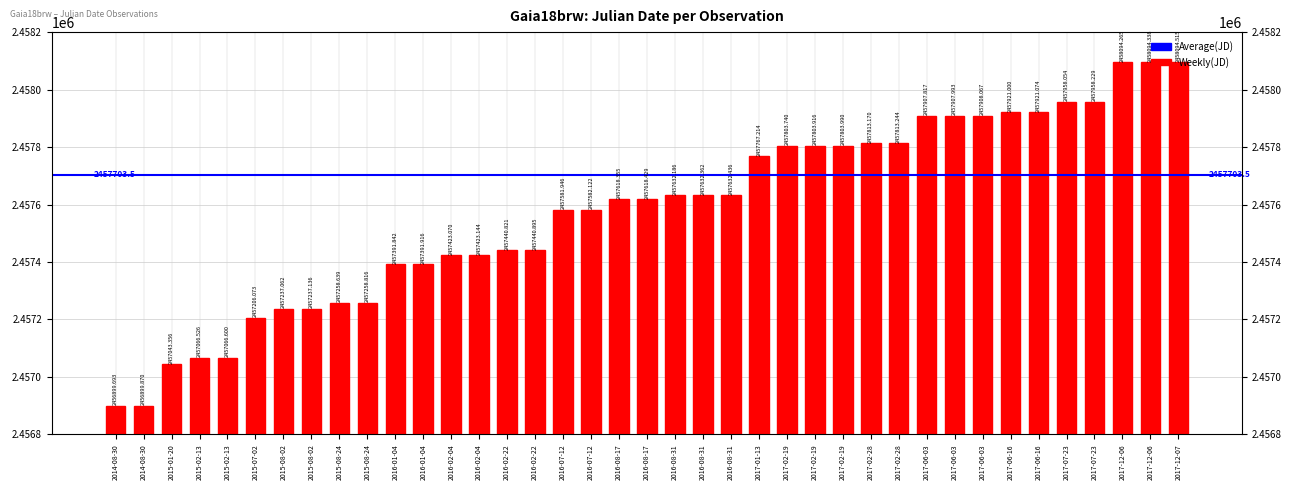

Reading left to right, list all the values displayed in this chart.

2456899.7	2456899.9	2457043.4	2457066.5	2457066.6	2457206.1	2457237.1	2457237.1	2457258.6	2457258.8	2457391.8	2457391.9	2457423.1	2457423.1	2457440.8	2457440.9	2457581.9	2457582.1	2457618.4	2457618.4	2457632.2	2457632.4	2457632.4	2457767.2	2457803.7	2457803.9	2457804.0	2457813.2	2457813.2	2457907.8	2457908.0	2457908.1	2457921.0	2457921.1	2457958.1	2457958.2	2458094.3	2458094.3	2458094.5